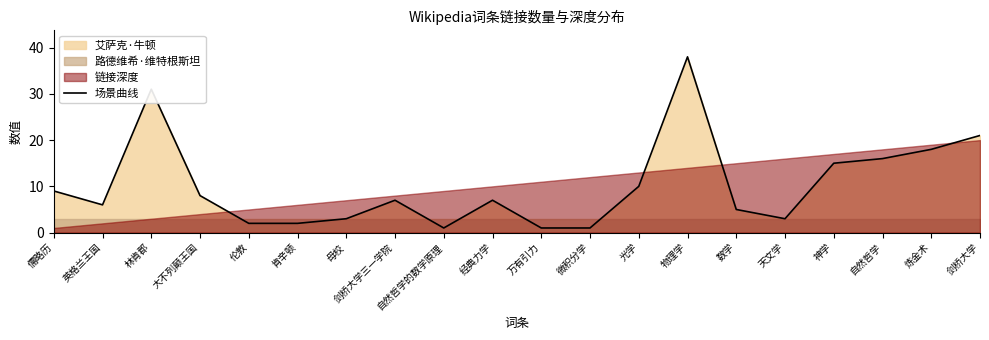

True or false: there are more than 2 points higher than both neighbors.

True